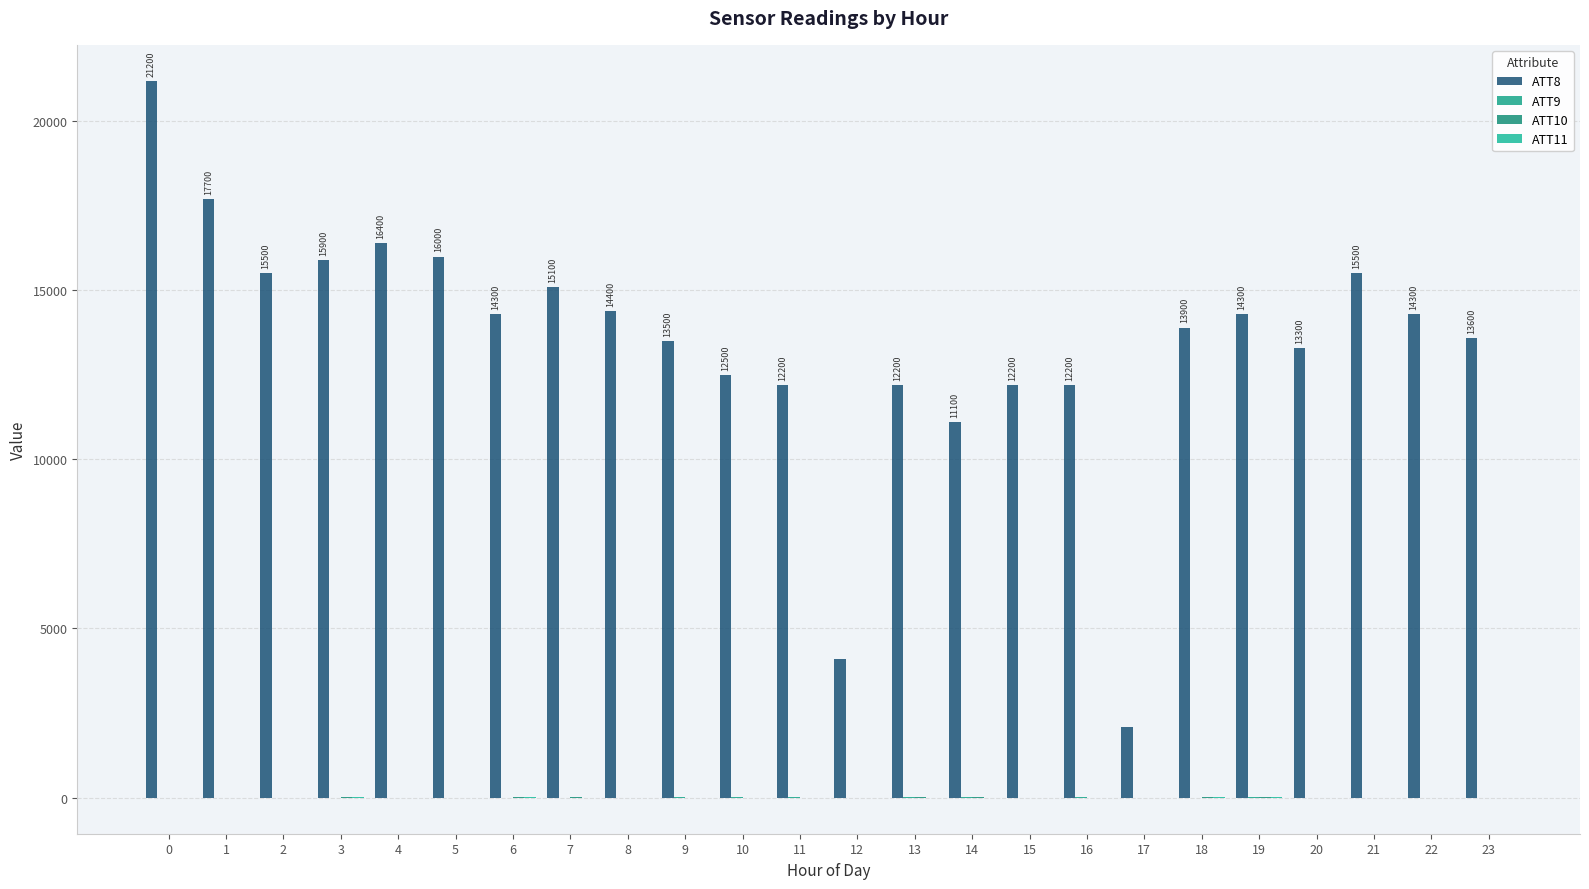

What is the value of the ATT10 bar at the 20th from the left?

21.7